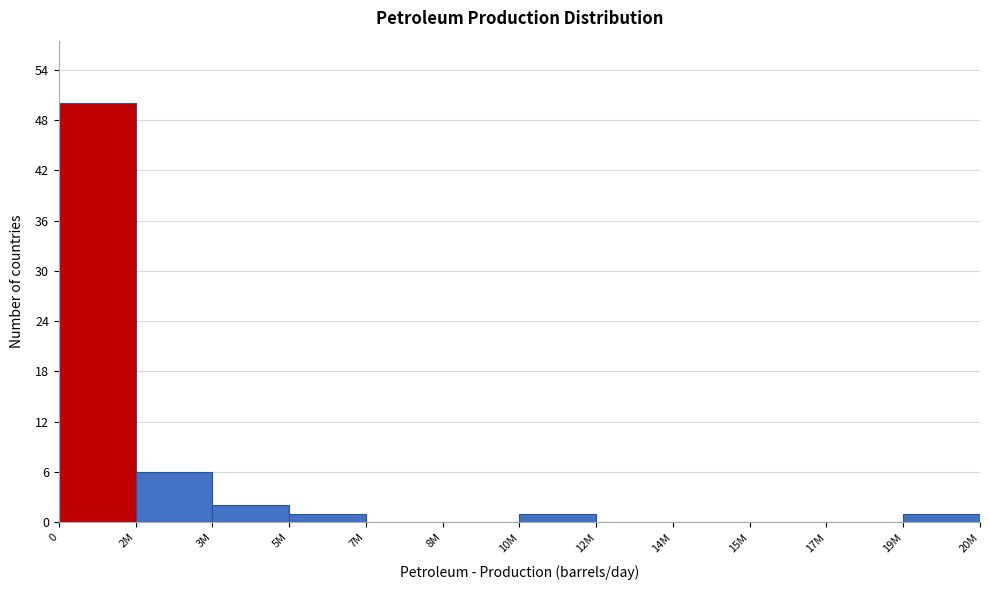

Reading right to left, list all the values displayed in this chart.

19M=1	17M=0	15M=0	14M=0	12M=0	10M=1	8M=0	7M=0	5M=1	3M=2	2M=6	0=50